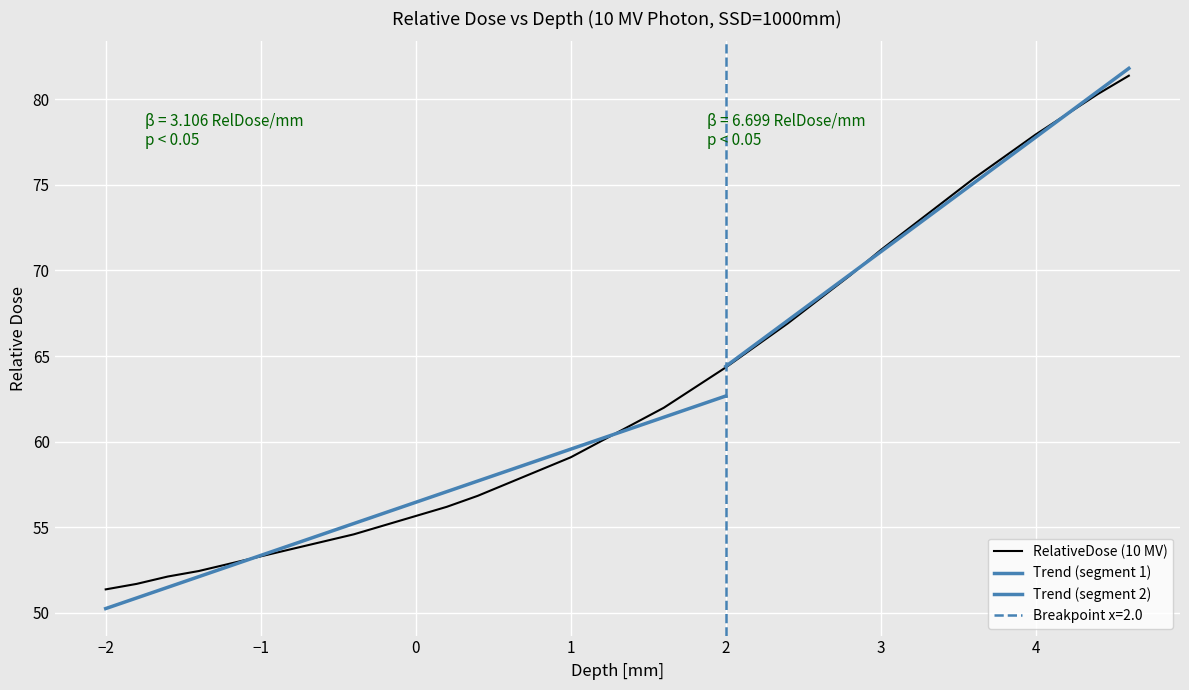

Reading right to left, what are all the values shown in this chart?

4.6=81.4	4.4=80.3	4.2=79.1	4.0=78.0	3.8=76.7	3.6=75.4	3.4=74.0	3.2=72.6	3.0=71.2	2.8=69.7	2.6=68.3	2.4=66.9	2.2=65.6	2.0=64.3	1.8=63.2	1.6=62.0	1.4=61.0	1.2=60.0	1.0=59.1	0.8=58.3	0.6=57.6	0.4=56.8	0.2=56.2	0.0=55.7	-0.2=55.1	-0.4=54.6	-0.6=54.1	-0.8=53.7	-1.0=53.3	-1.2=52.9	-1.4=52.4	-1.6=52.1	-1.8=51.7	-2=51.4